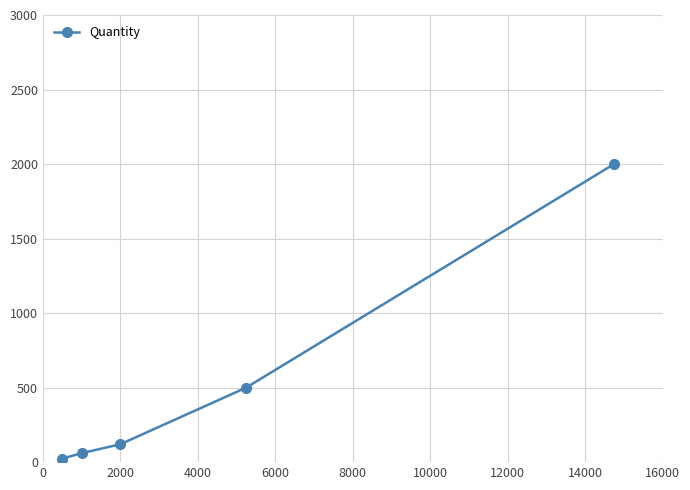

True or false: the data has more than 2 interior local peaks.

False